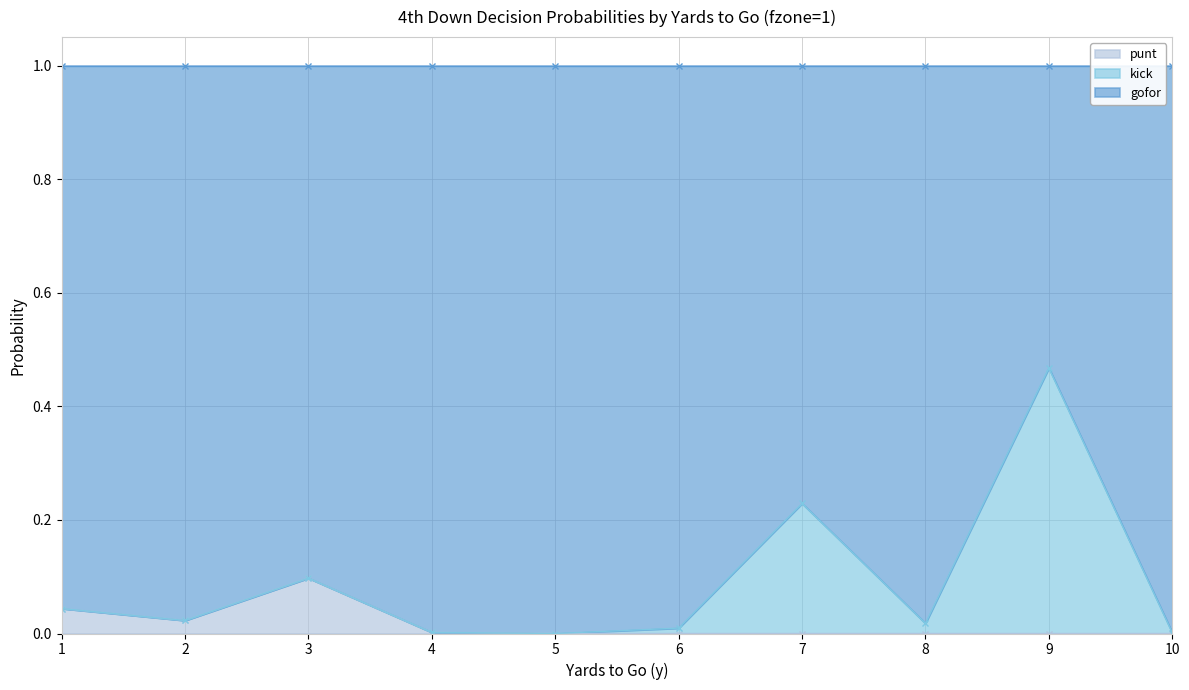

True or false: gofor and punt cross at least once.

False